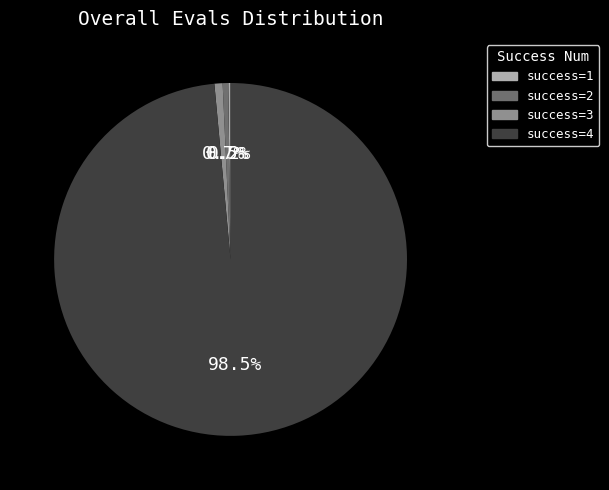

Is there any slice that represents more than half of the pie?

Yes